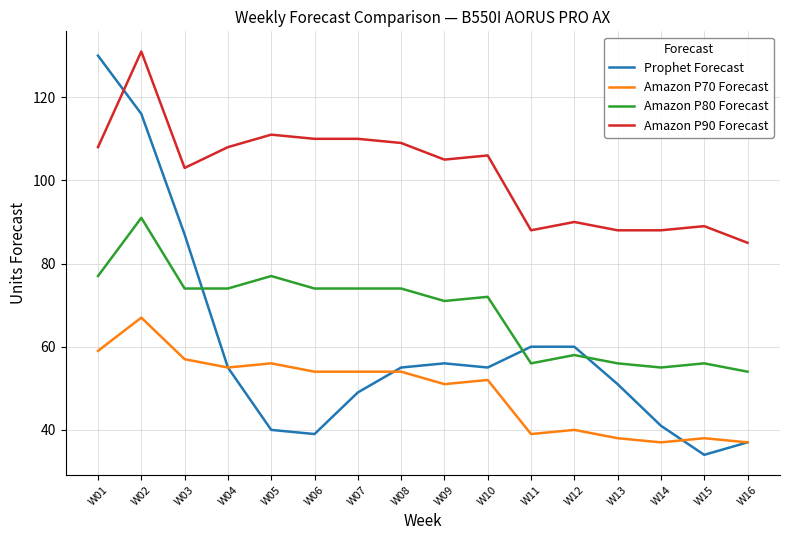

What is the sum of all Amazon P80 Forecast values?

1093